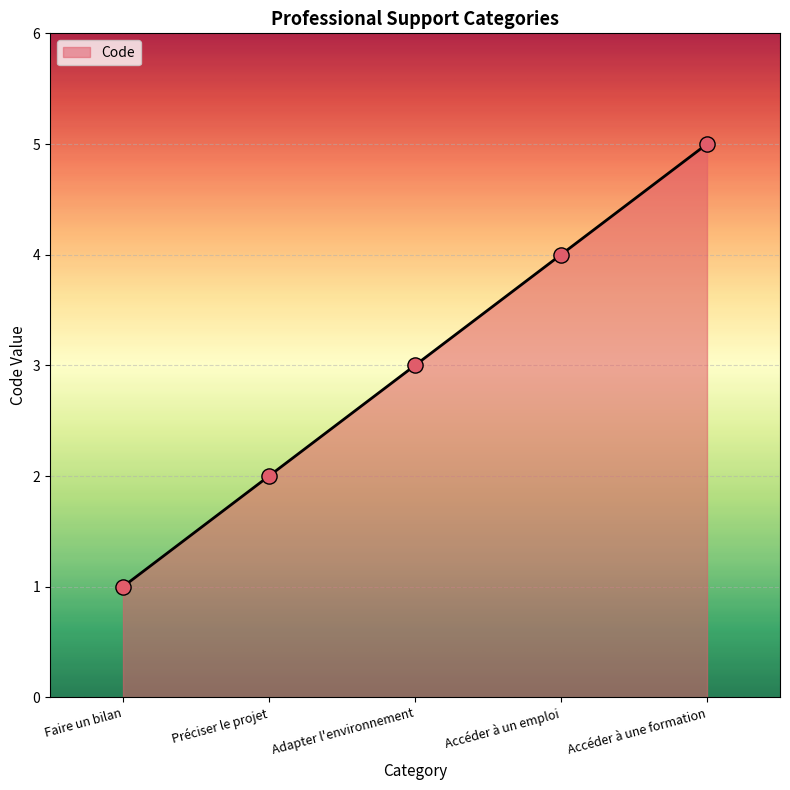

What is the change in value from Adapter l'environnement to Accéder à une formation?

+2